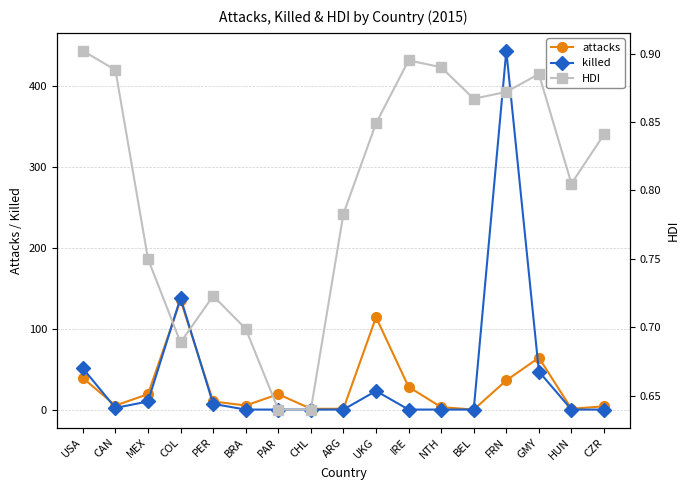

At which category does the chart reach its minimum across all series?

BEL